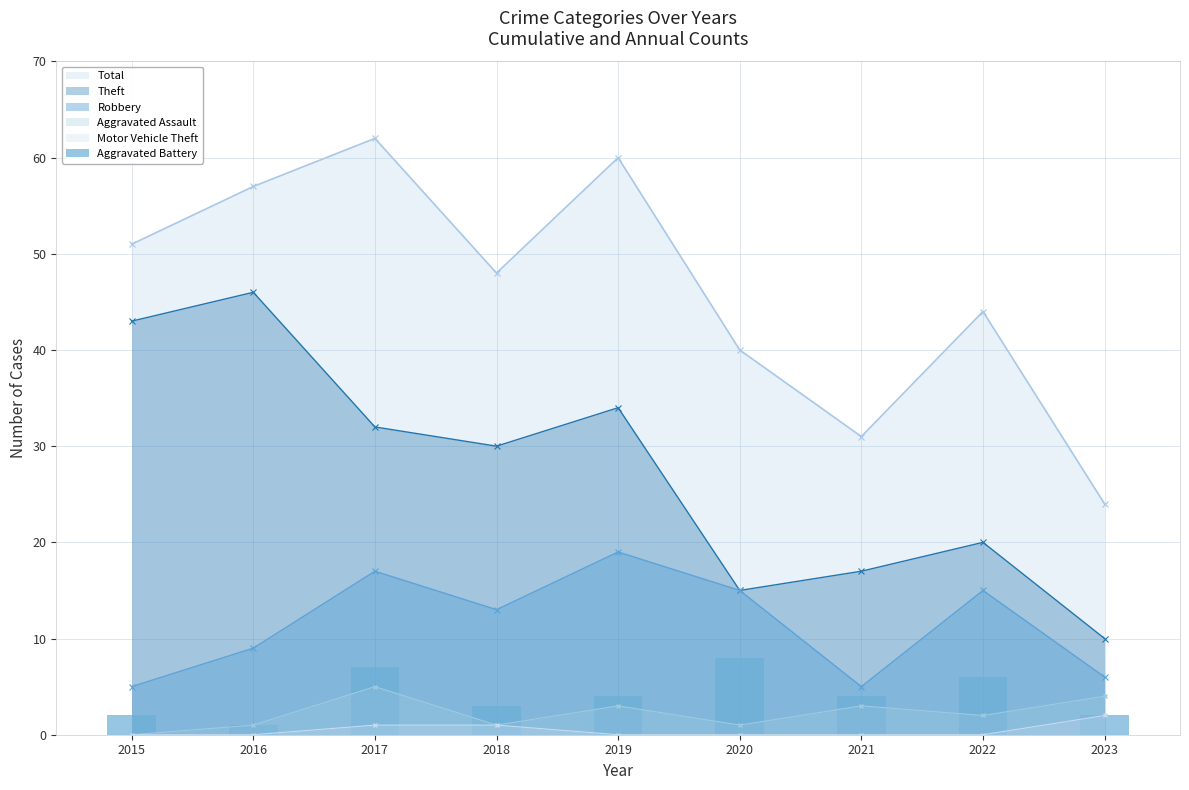

Which category has the highest value in the Total series?

2017